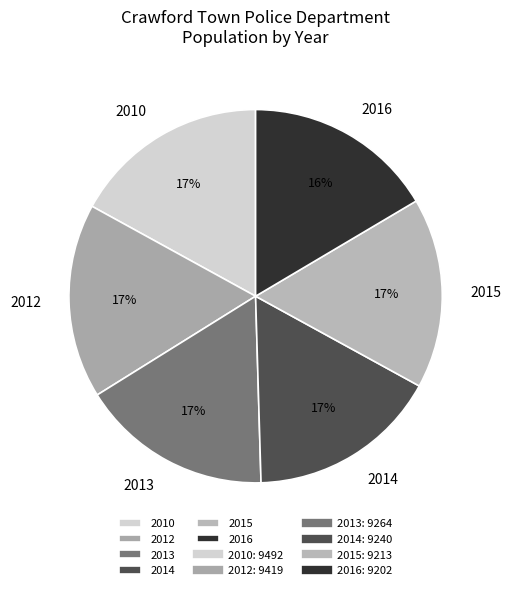

What is the ratio of the value at 2010 to the value at 2013?

1.0